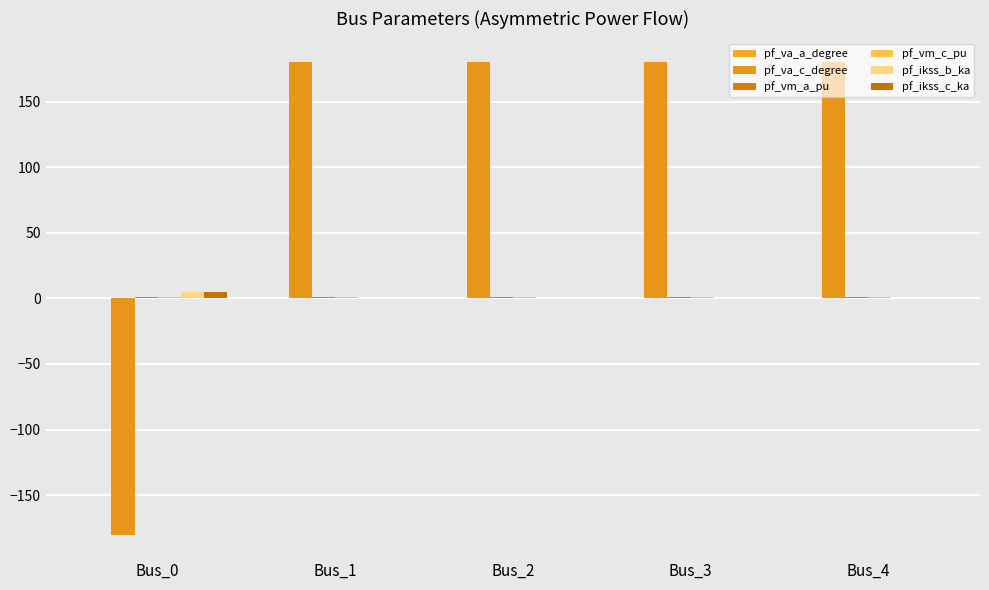

Which series changed the most between Bus_0 and Bus_2?

pf_va_c_degree